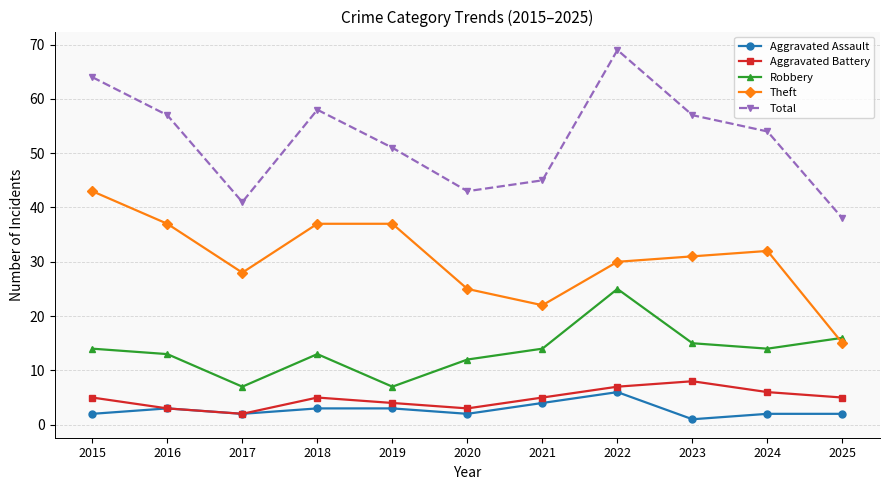

Is it true that Robbery equals 2 at 2019?

False